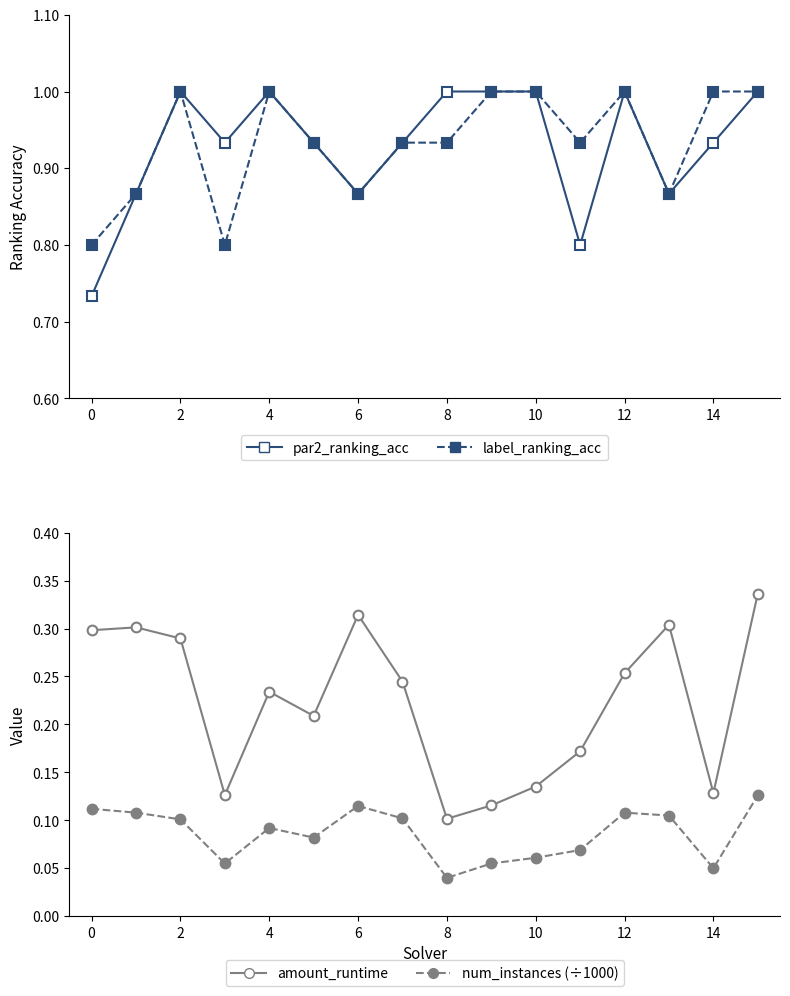

Is the value of amount_runtime at 14 greater than the value of label_ranking_acc at 13?

No